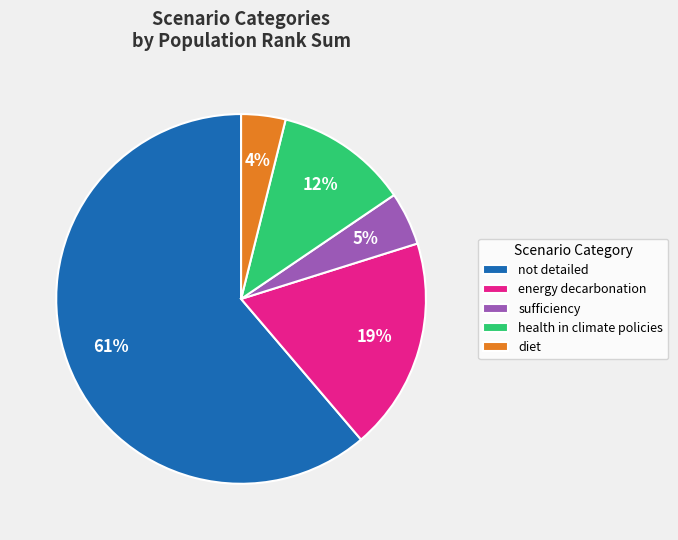

Rank the categories by value from highest to lowest.

not detailed, energy decarbonation, health in climate policies, sufficiency, diet